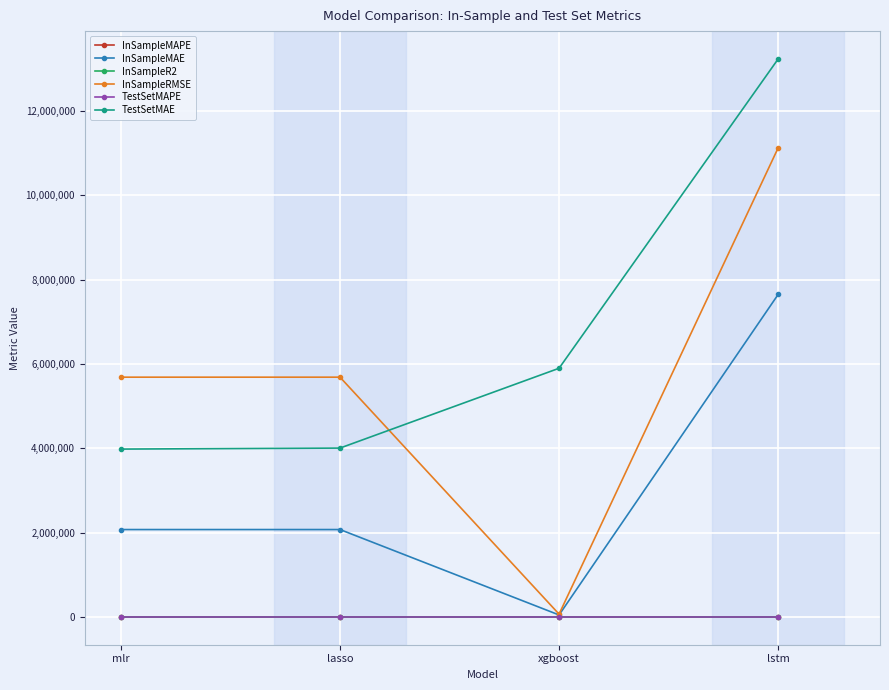

Is it true that InSampleMAPE equals 0.0 at xgboost?

True